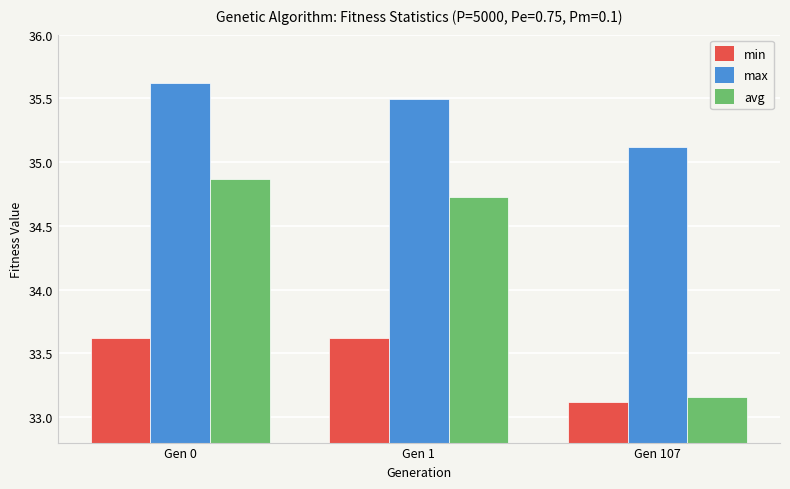

Which category has the lowest value in the max series?

Gen 107